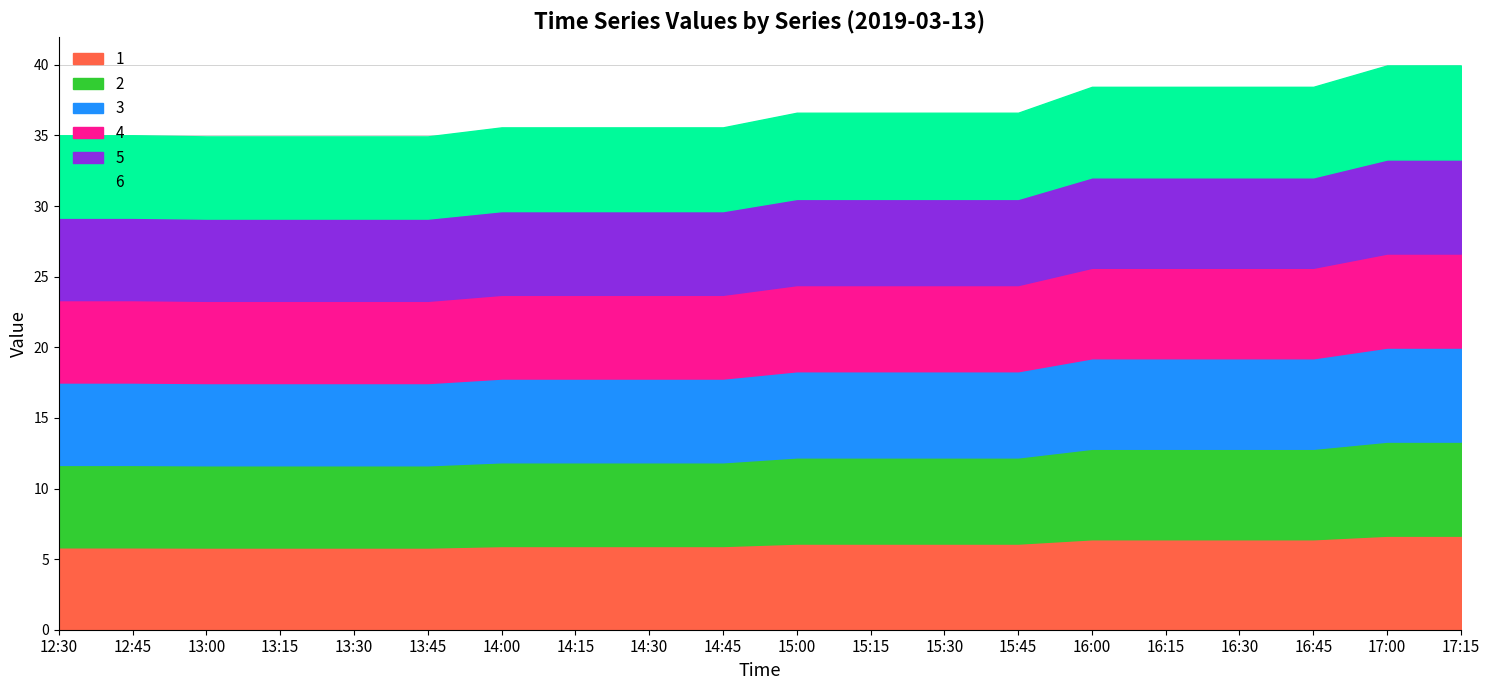

At which label does 5 first exceed 6?

15:00